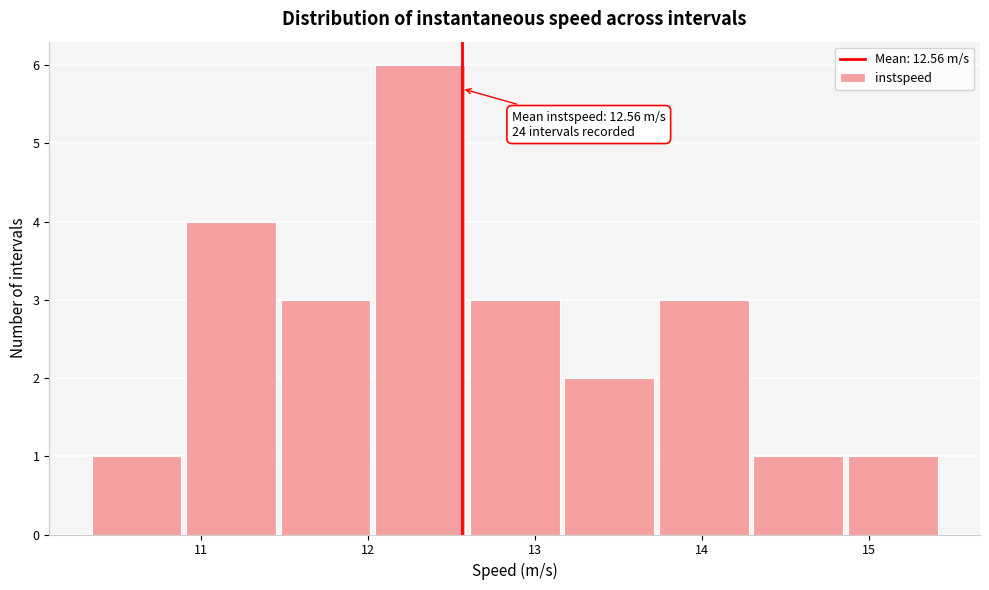

Over which range of the x-axis is the bar tallest?

12.0 to 12.6